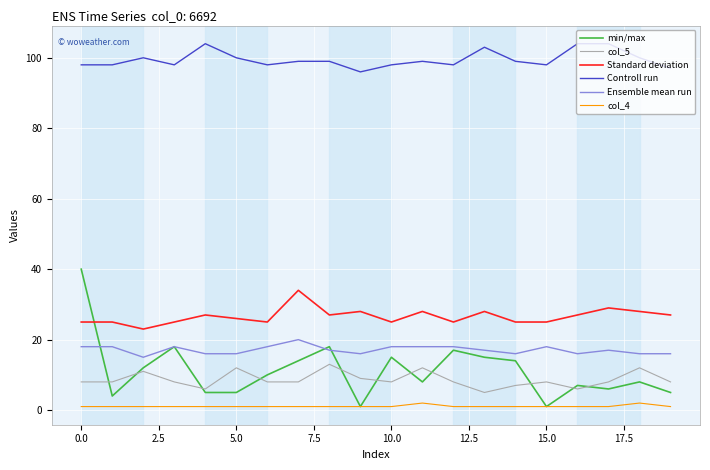

Reading left to right, extract all data points from this chart.

min/max: 40	4	12	18	5	5	10	14	18	1	15	8	17	15	14	1	7	6	8	5
col_5: 8	8	11	8	6	12	8	8	13	9	8	12	8	5	7	8	6	8	12	8
Standard deviation: 25	25	23	25	27	26	25	34	27	28	25	28	25	28	25	25	27	29	28	27
Controll run: 98	98	100	98	104	100	98	99	99	96	98	99	98	103	99	98	104	104	100	97
Ensemble mean run: 18	18	15	18	16	16	18	20	17	16	18	18	18	17	16	18	16	17	16	16
col_4: 1	1	1	1	1	1	1	1	1	1	1	2	1	1	1	1	1	1	2	1